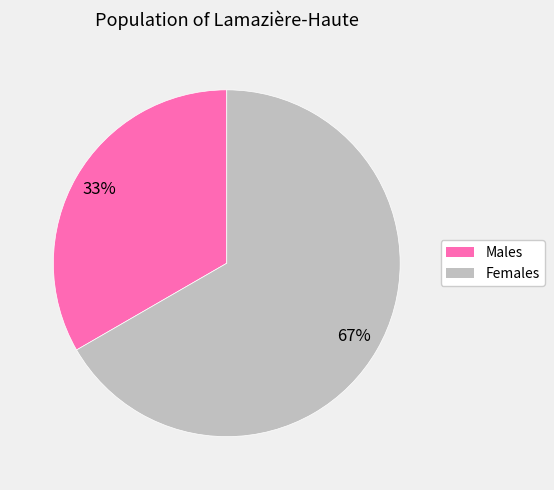

Count the number of slices in the pie.

2